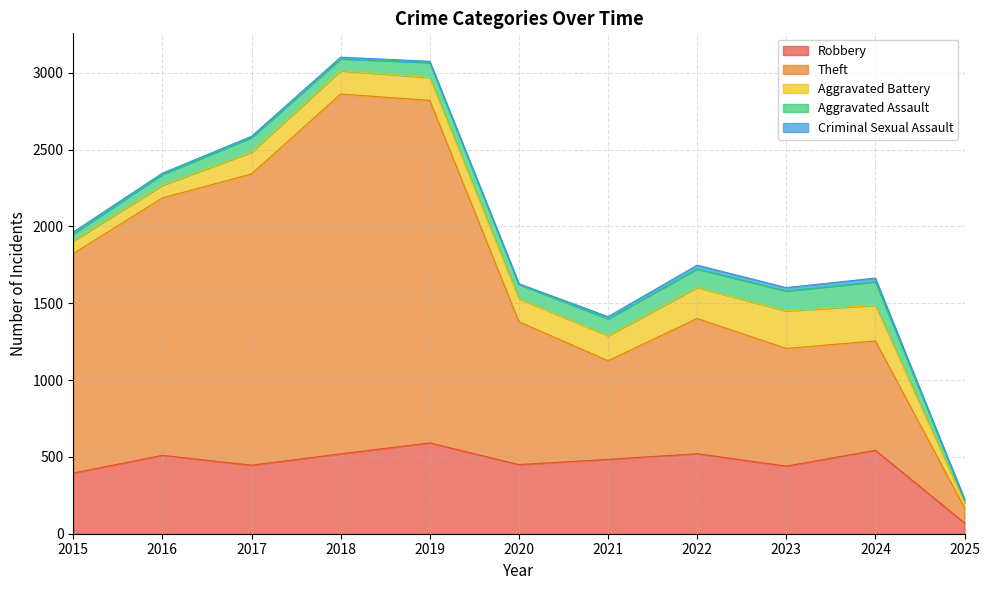

Rank the series at 2020 from highest to lowest value.

Theft, Robbery, Aggravated Battery, Aggravated Assault, Criminal Sexual Assault